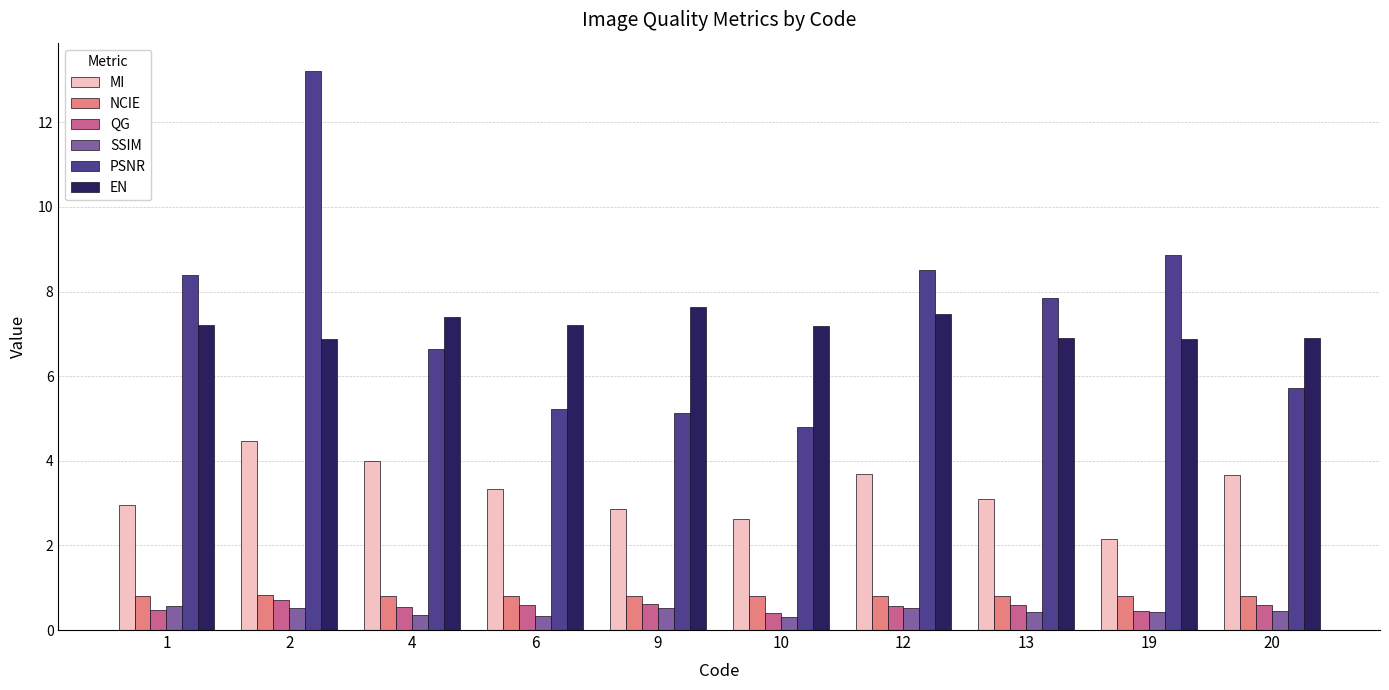

Is it true that SSIM equals 0.6 at 1?

True